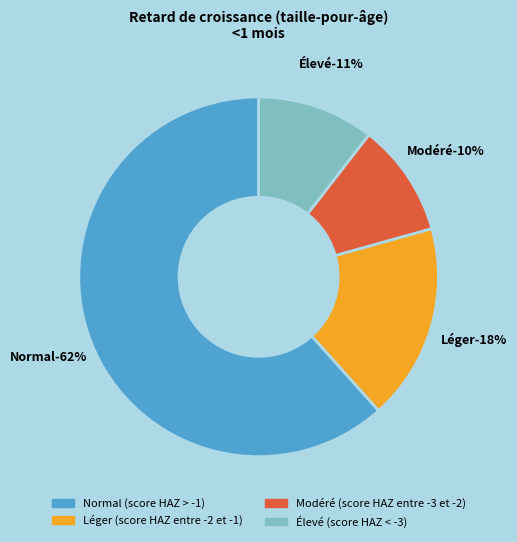

Is the sum of Élevé (score HAZ < -3) and Normal (score HAZ > -1) greater than half?

Yes